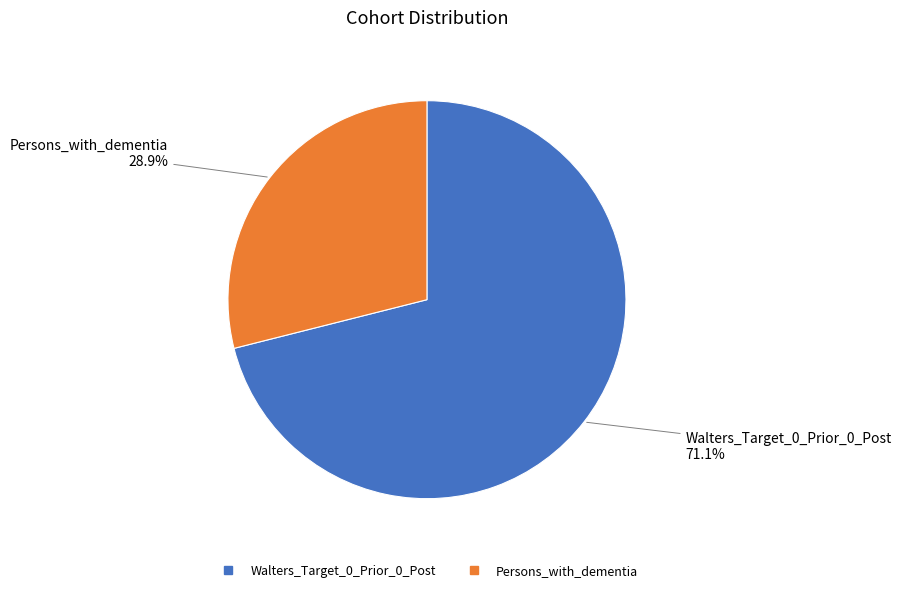

Which slice is the largest?

Walters_Target_0_Prior_0_Post